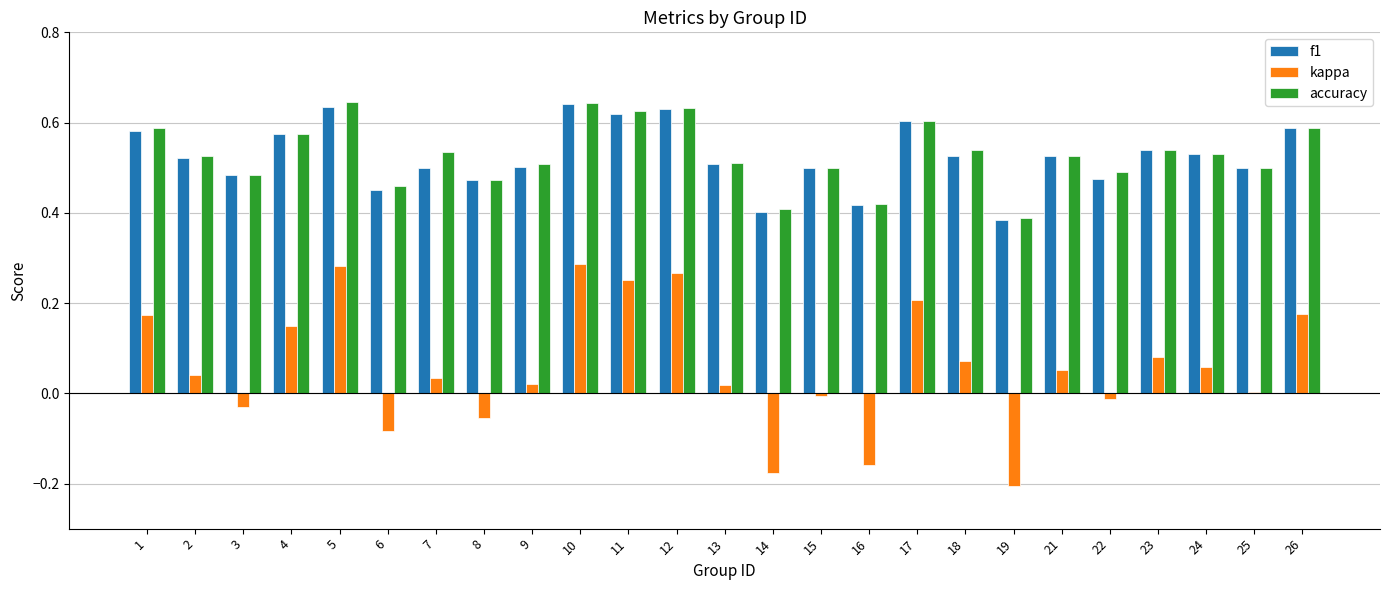

What is the total value across all series at 23?

1.2